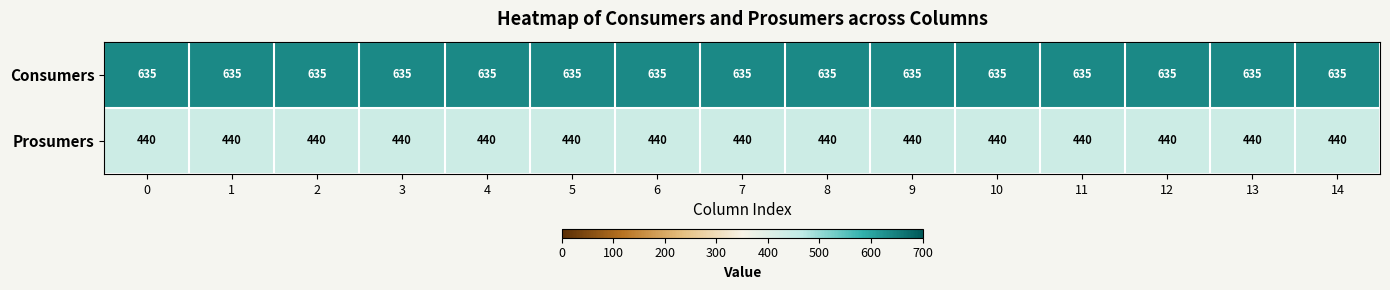

What is the spread (max minus min) of values at 12?

195